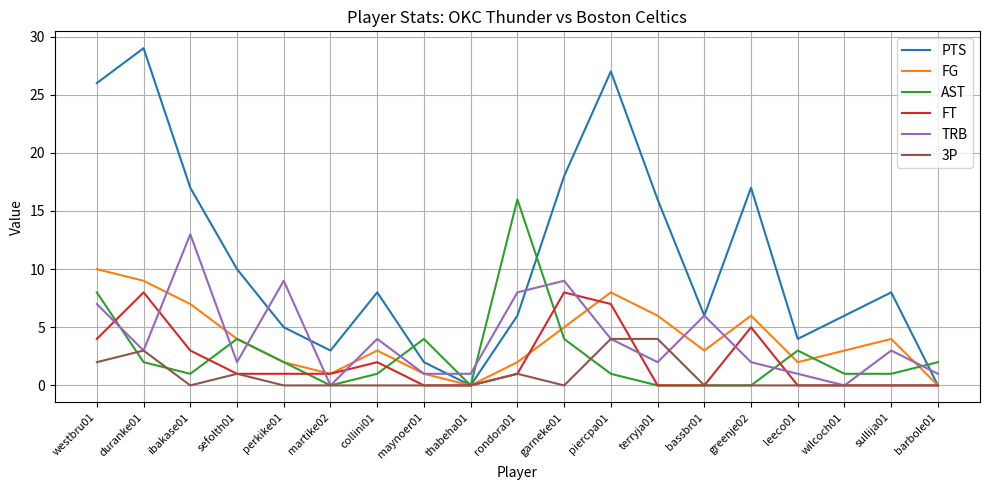

Which series has the largest range (max minus min)?

PTS